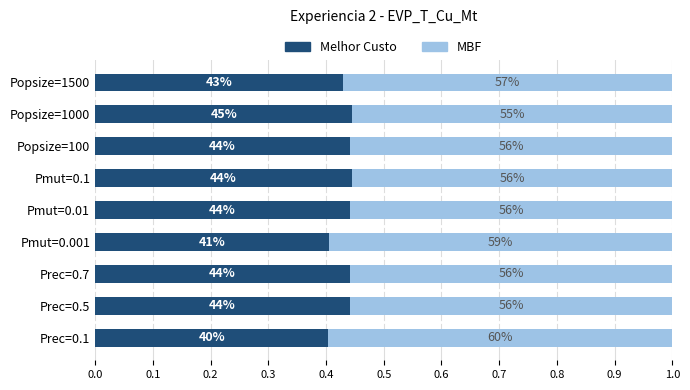

What are all the series names shown in the legend?

Melhor Custo, MBF